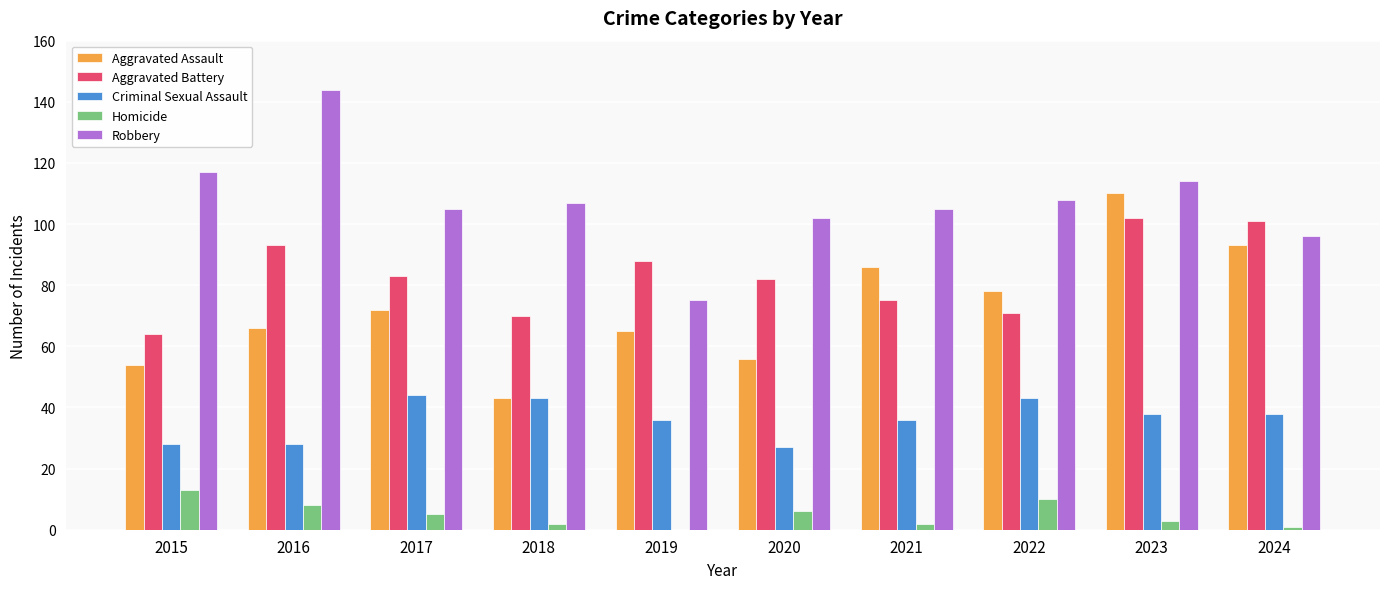

What are all the series names shown in the legend?

Aggravated Assault, Aggravated Battery, Criminal Sexual Assault, Homicide, Robbery